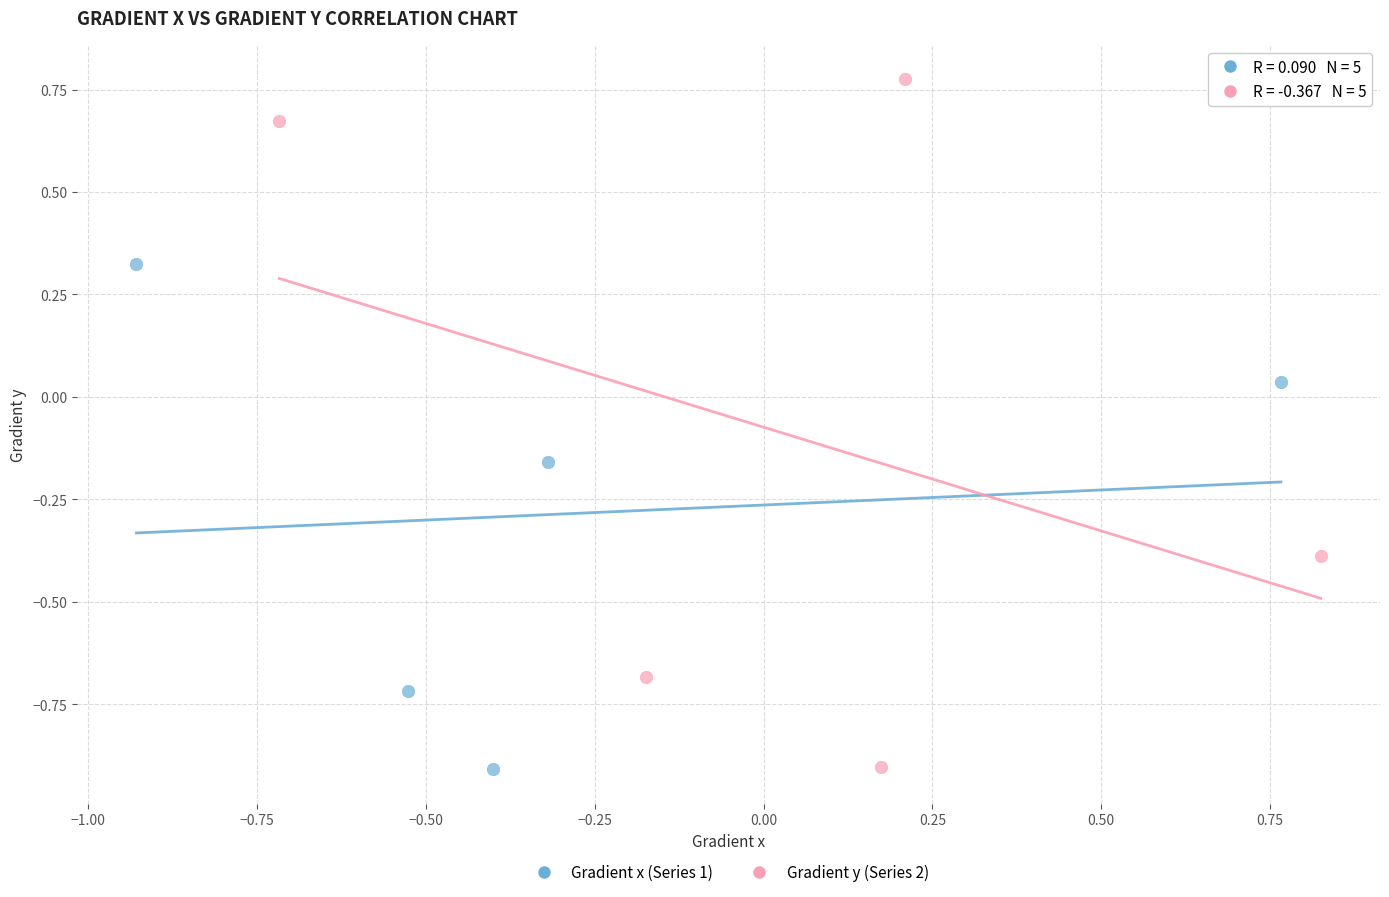

Which series has the largest Y range (max minus min)?

Gradient y (Series 2)